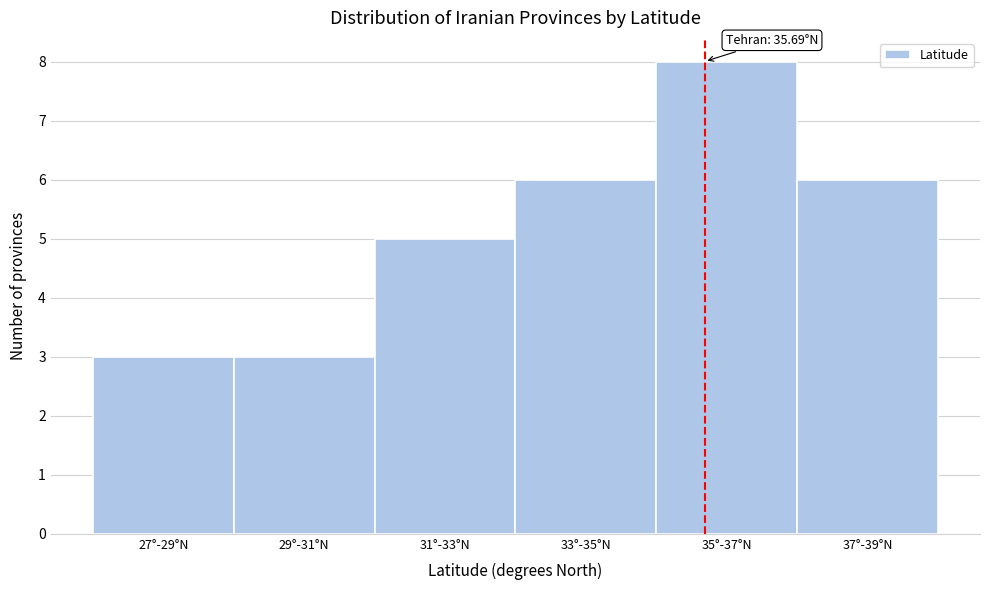

Reading right to left, list all the values displayed in this chart.

37°-39°N=6	35°-37°N=8	33°-35°N=6	31°-33°N=5	29°-31°N=3	27°-29°N=3